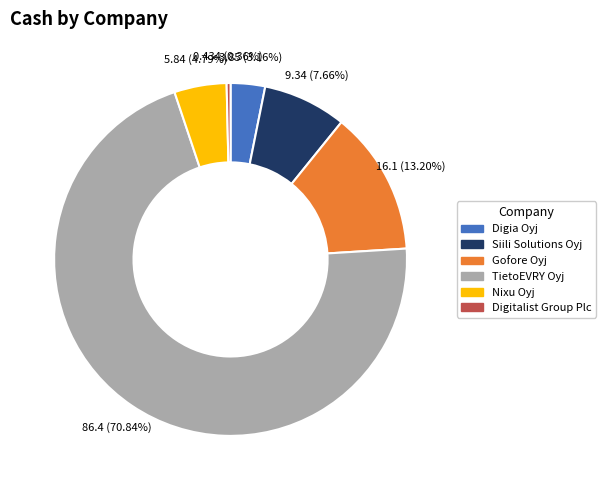

Which slice represents more than half of the pie?

TietoEVRY Oyj